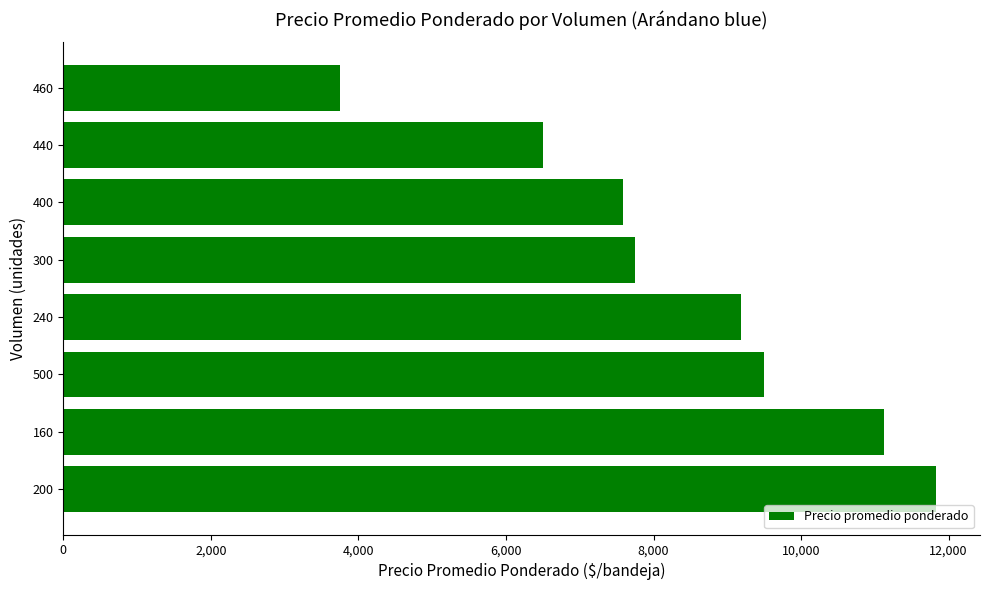

Does the chart contain stacked bars?

No